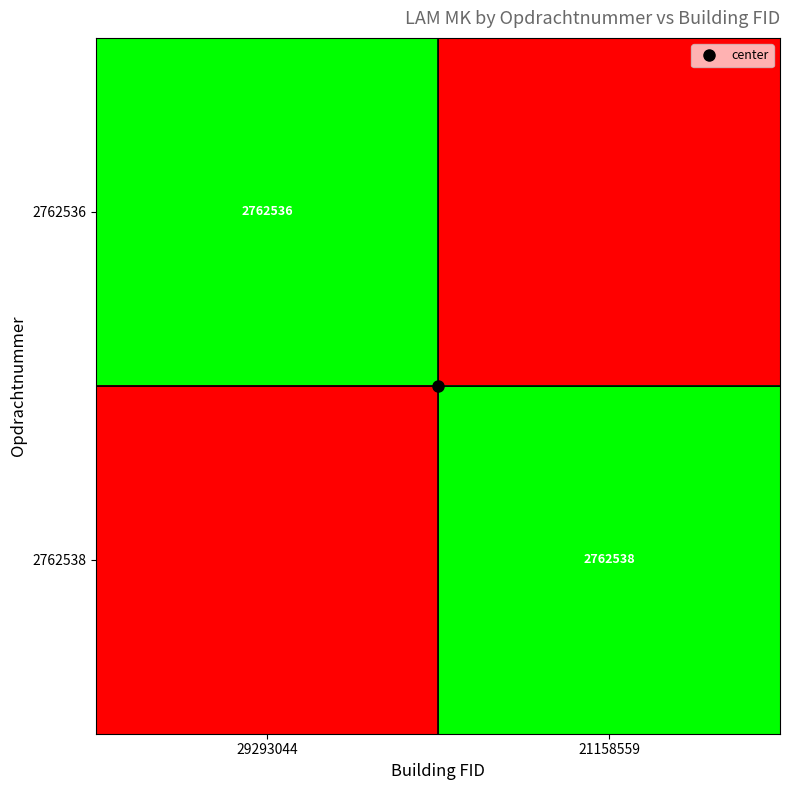

Is the value of 2762538 at 29293044 greater than the value of 2762536 at 29293044?

No